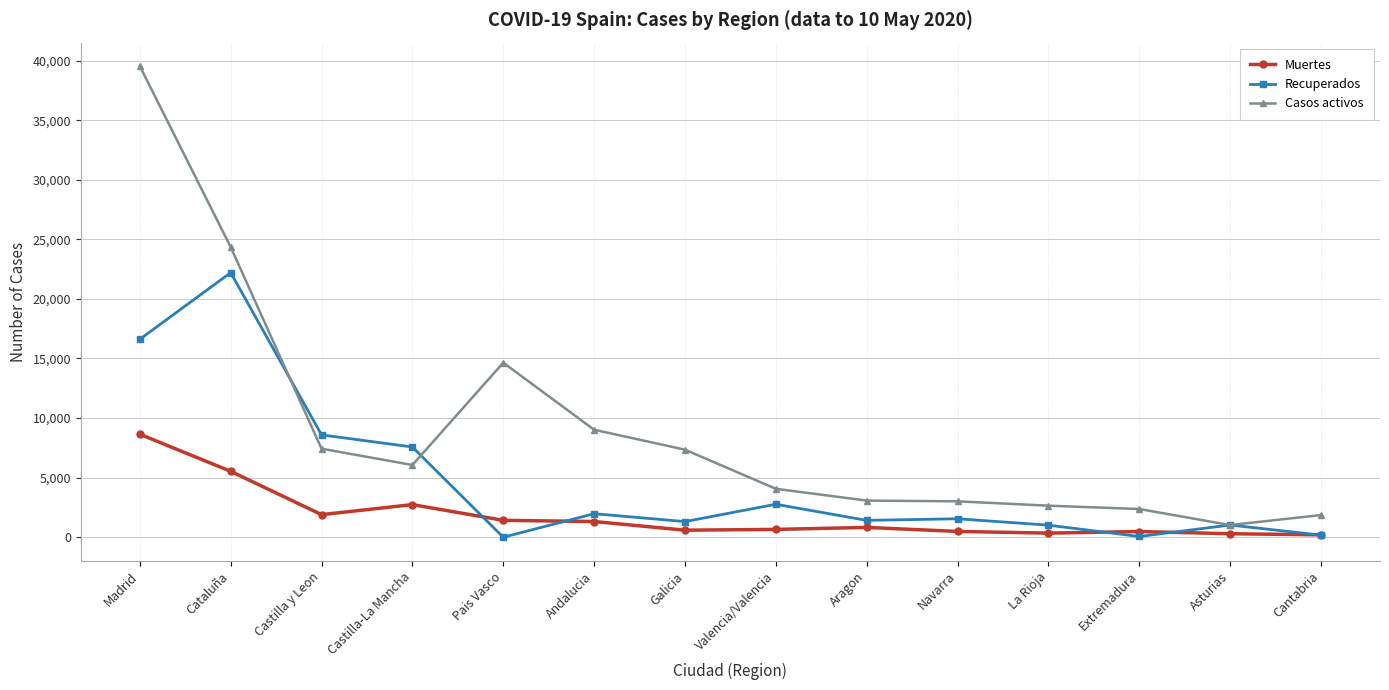

Where is the first local maximum for Casos activos?

Pais Vasco